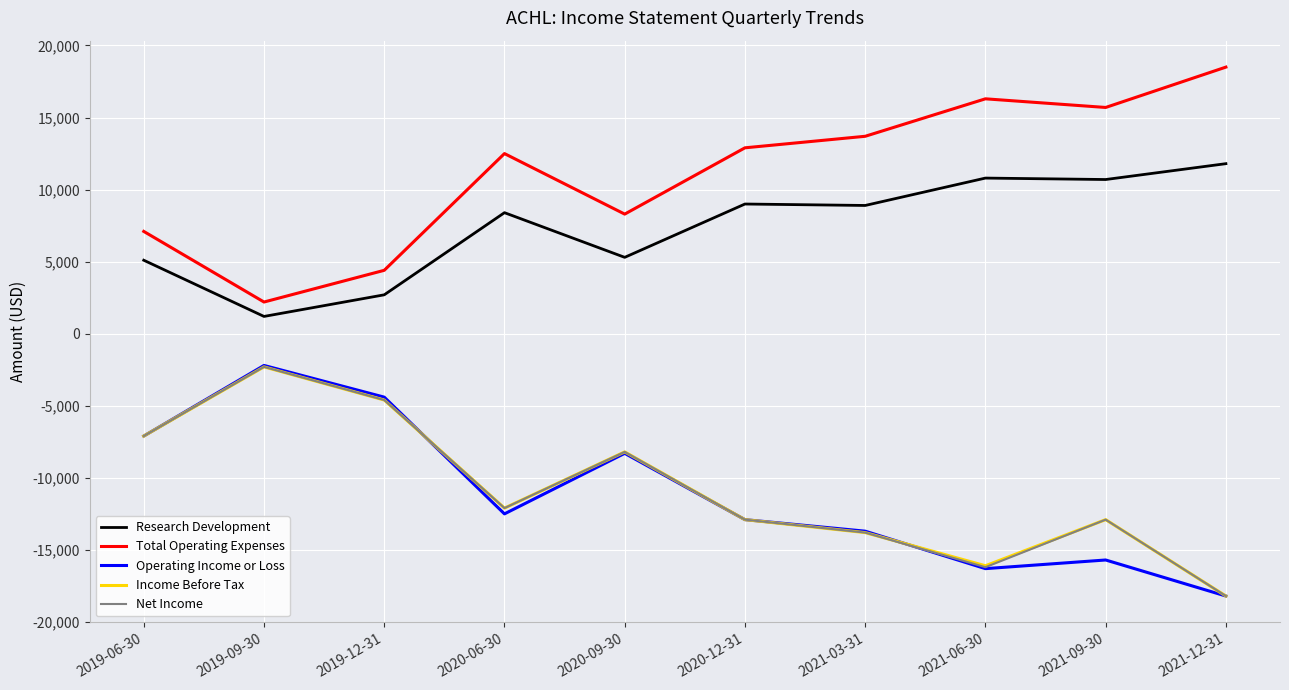

Which label corresponds to the smallest value in the chart?

2021-12-31